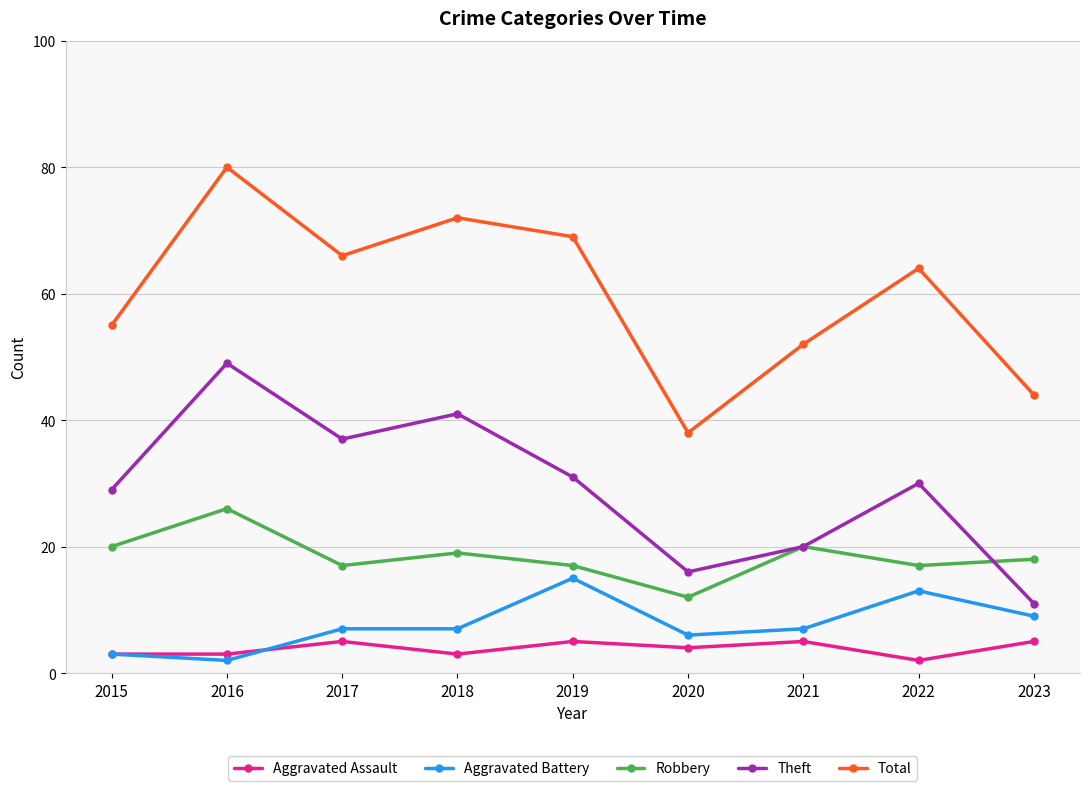

Which series has the largest total across all categories?

Total